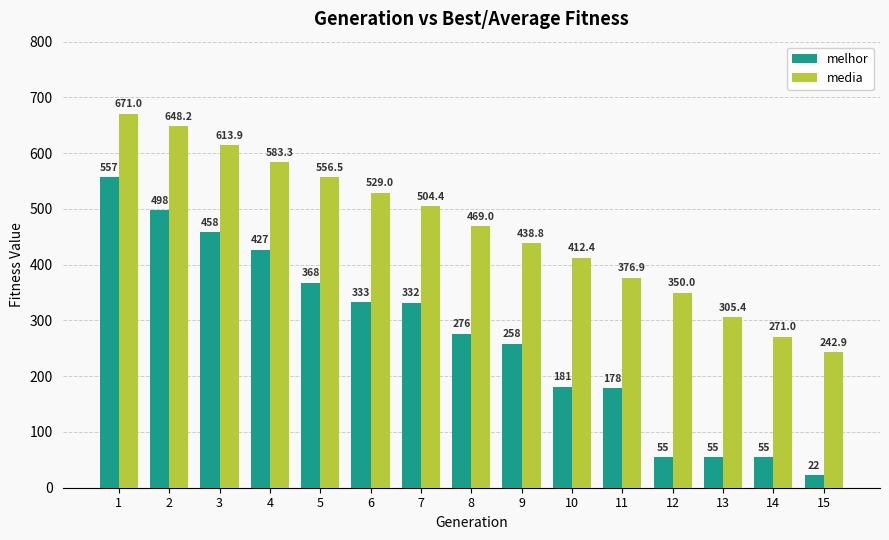

Count the number of data series in this chart.

2